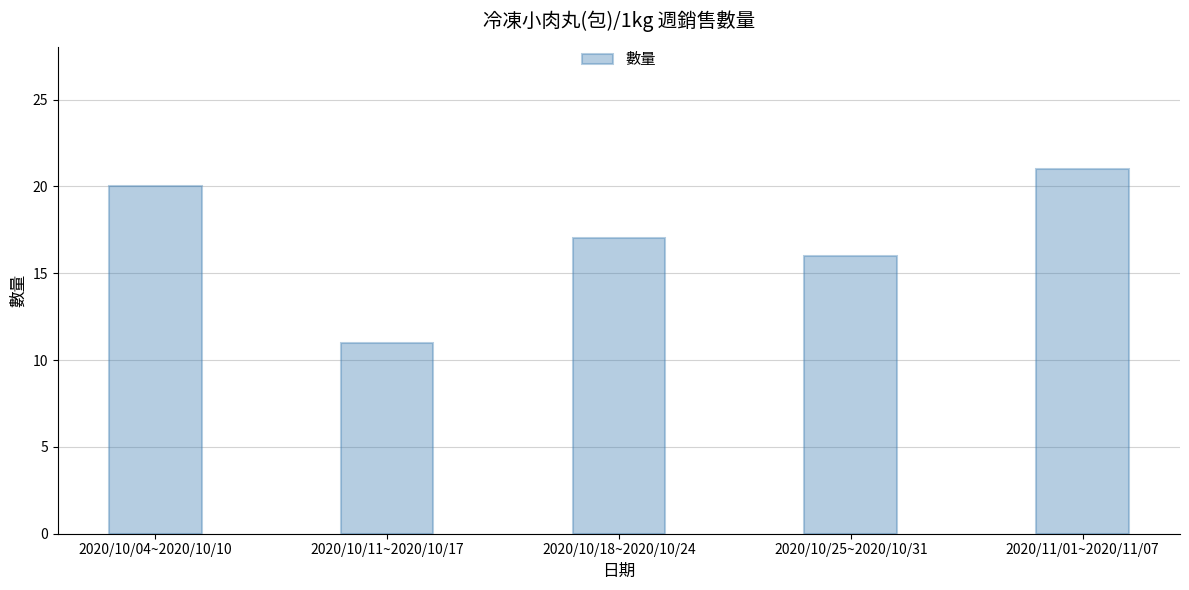

Does the chart contain stacked bars?

No